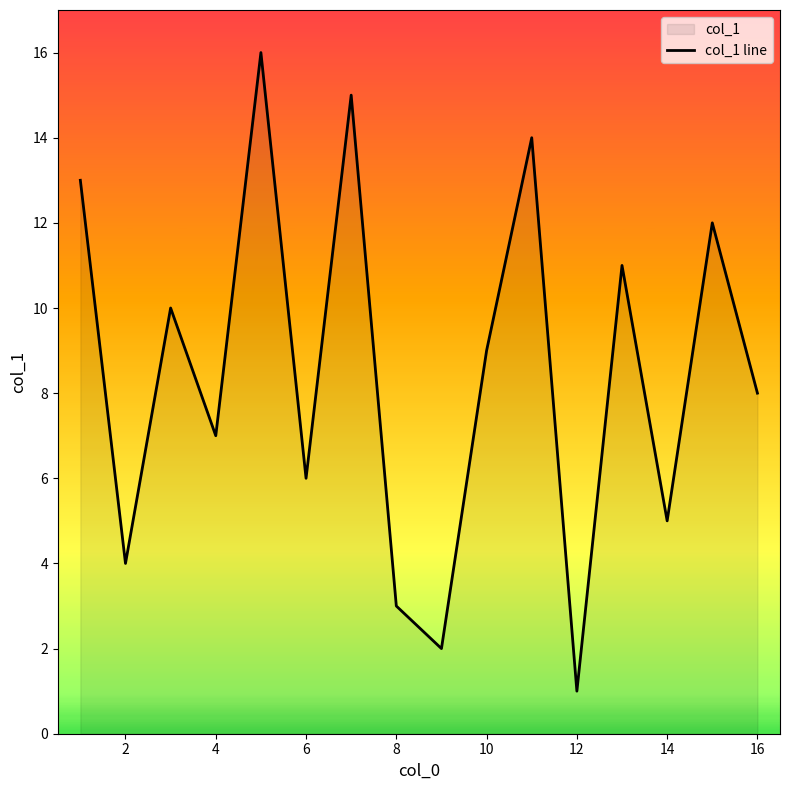

Is it true that the value at 8 is 3?

True